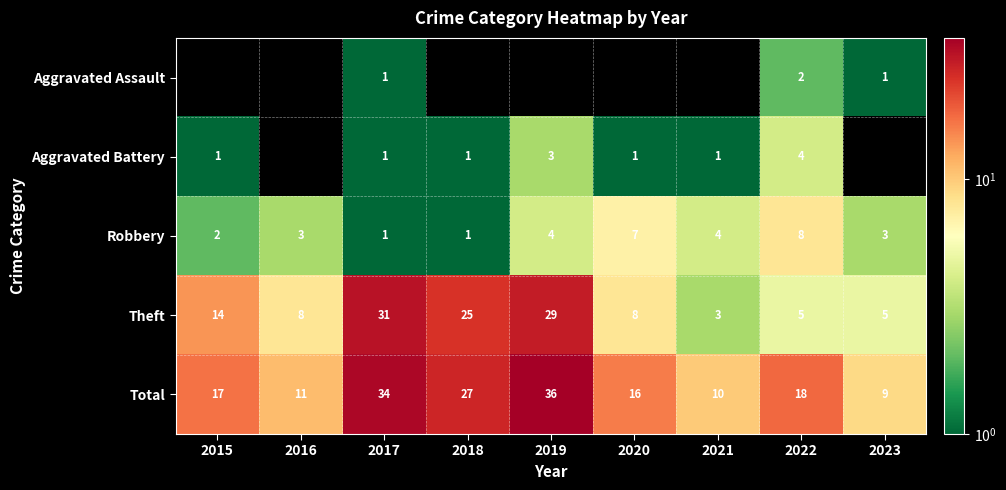

Between 2018 and 2020, which is larger?

2018